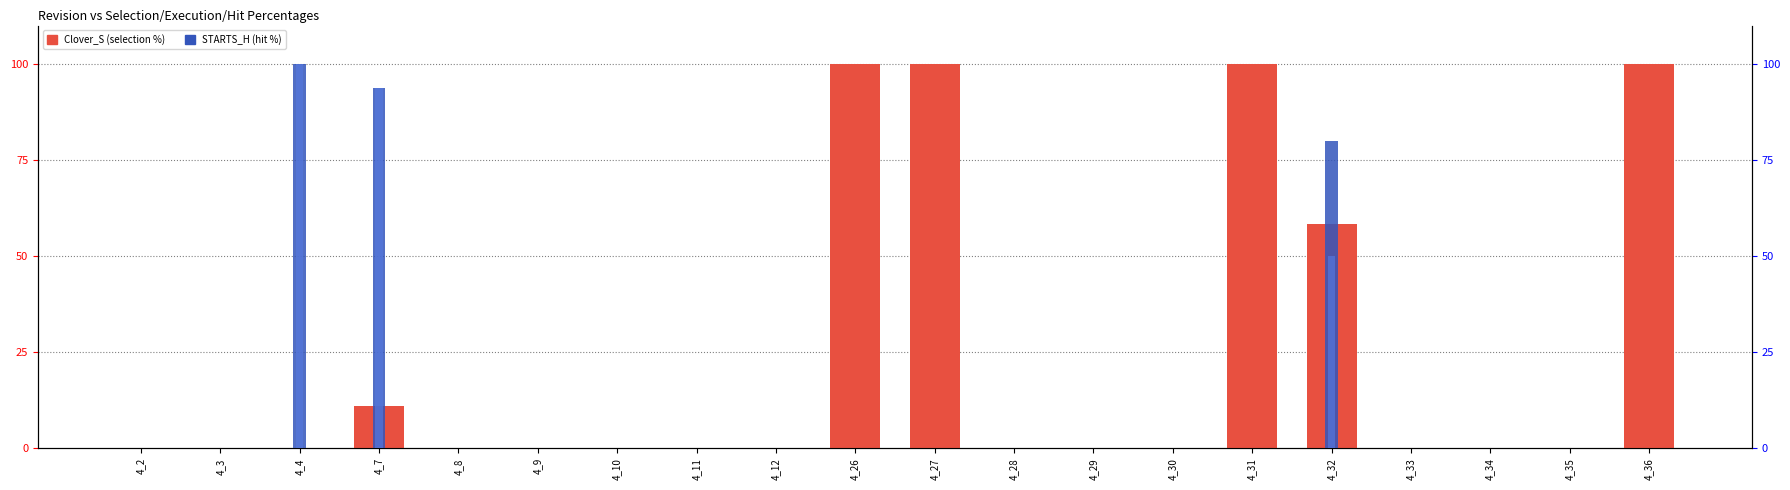

Count the number of categories in the chart.

20